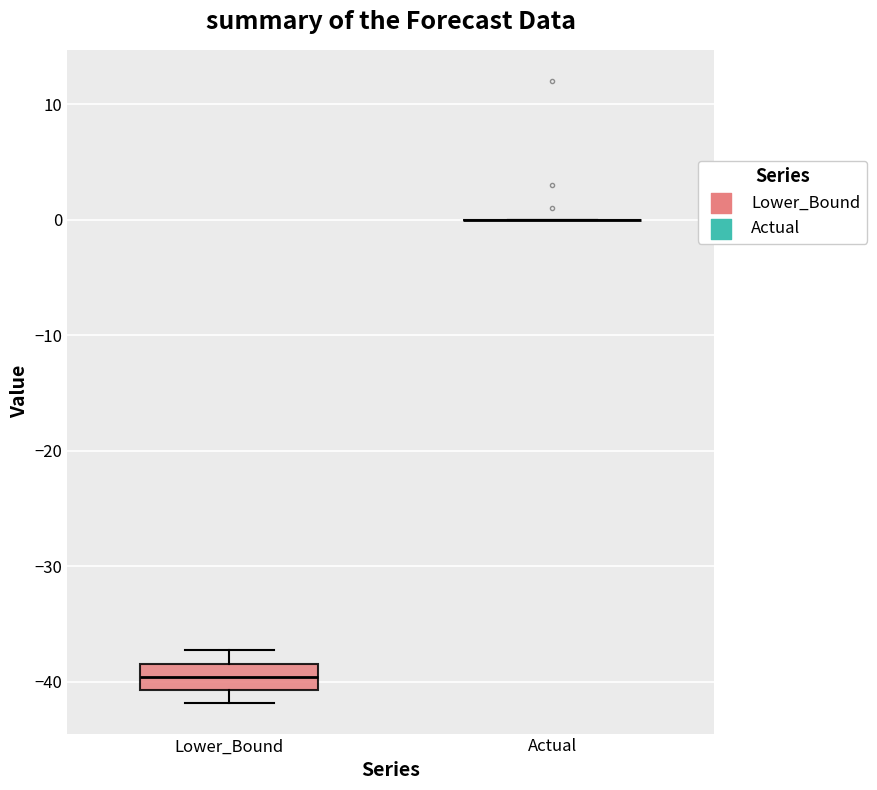

Where does the lower whisker of the box for Lower_Bound end on the y-axis? The values are not printed on the chart, so give them approximately, as read against the axis.

-42